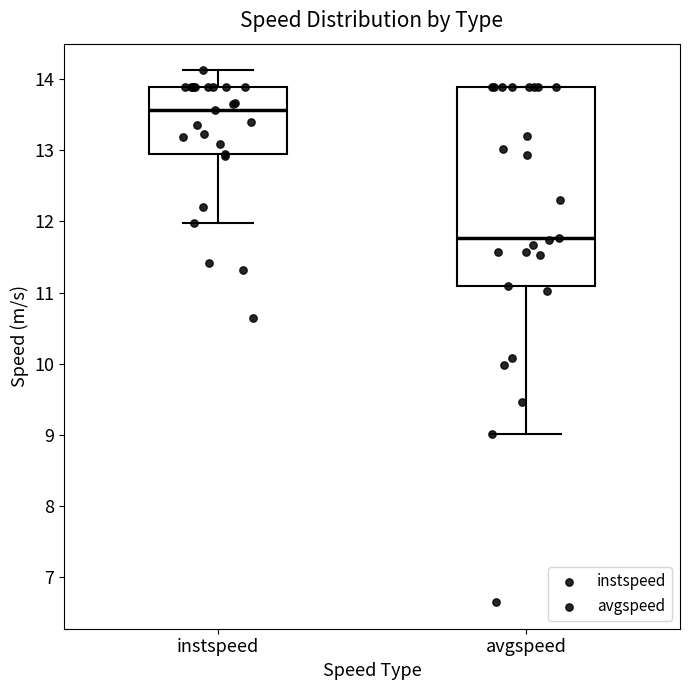

Which box's median line is the highest?

instspeed